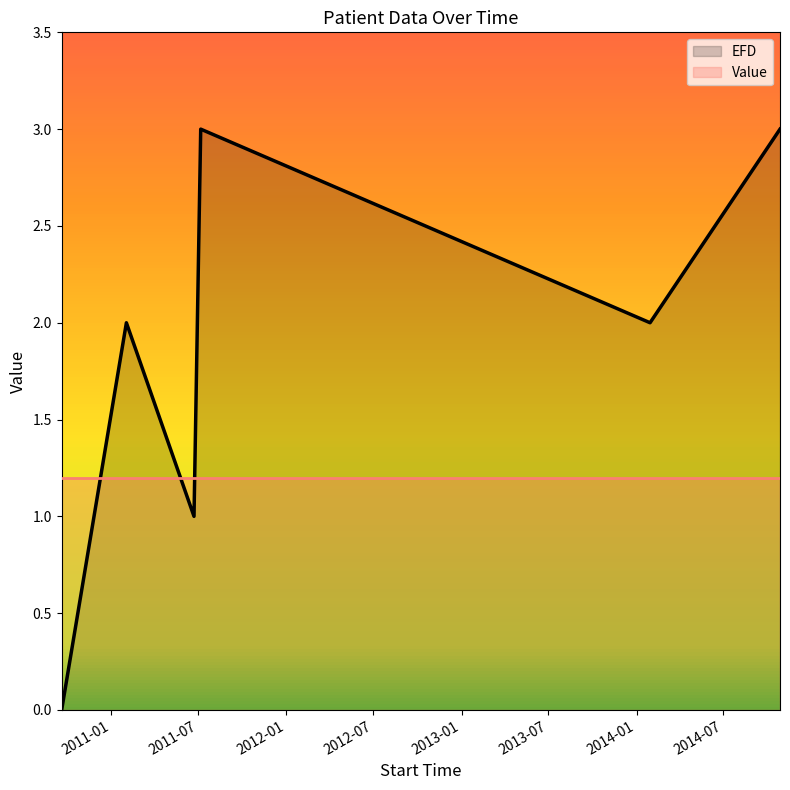

What is the value of the Value point at the 1st from the left?

1.2